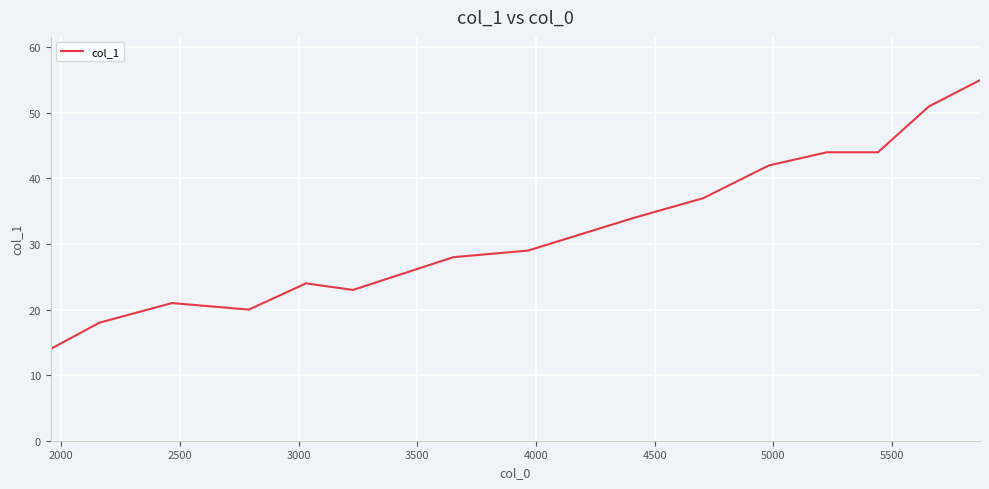

Count the number of categories in the chart.

15